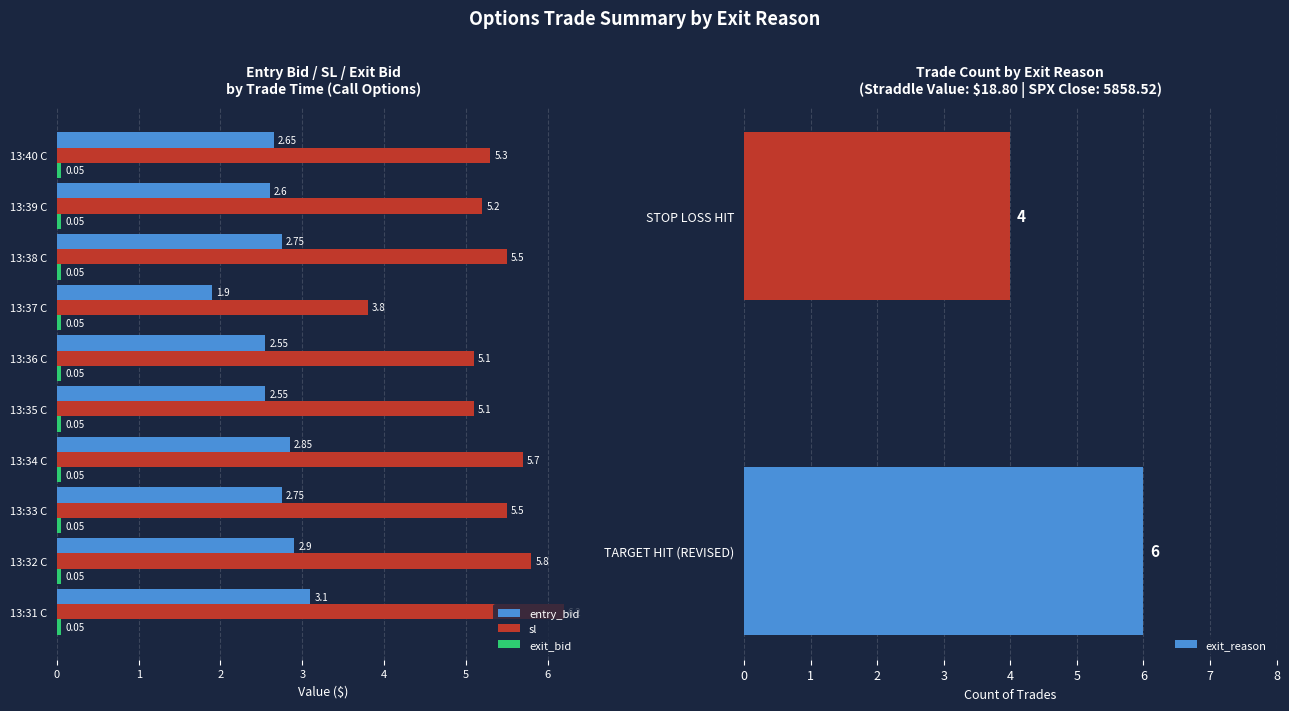

What is the difference between the maximum and minimum values in the sl series?

2.4